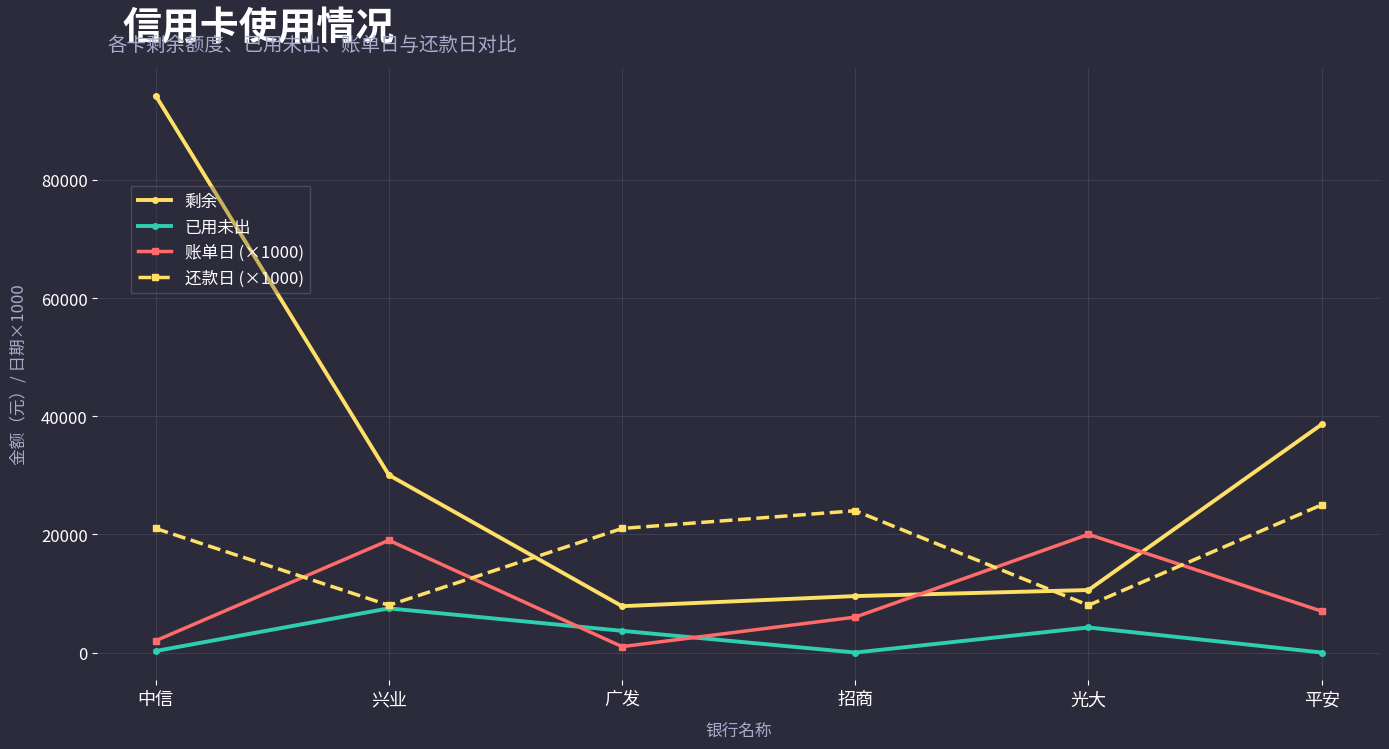

What are all the series names shown in the legend?

剩余, 已用未出, 账单日 (×1000), 还款日 (×1000)